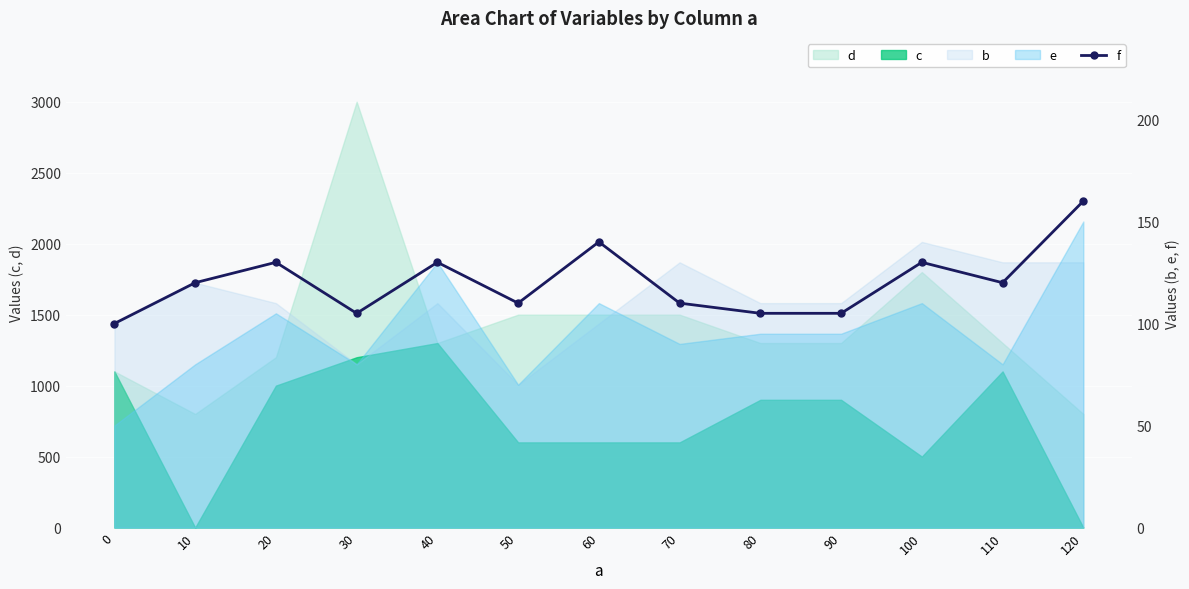

True or false: the data shows 105 at 30.

True